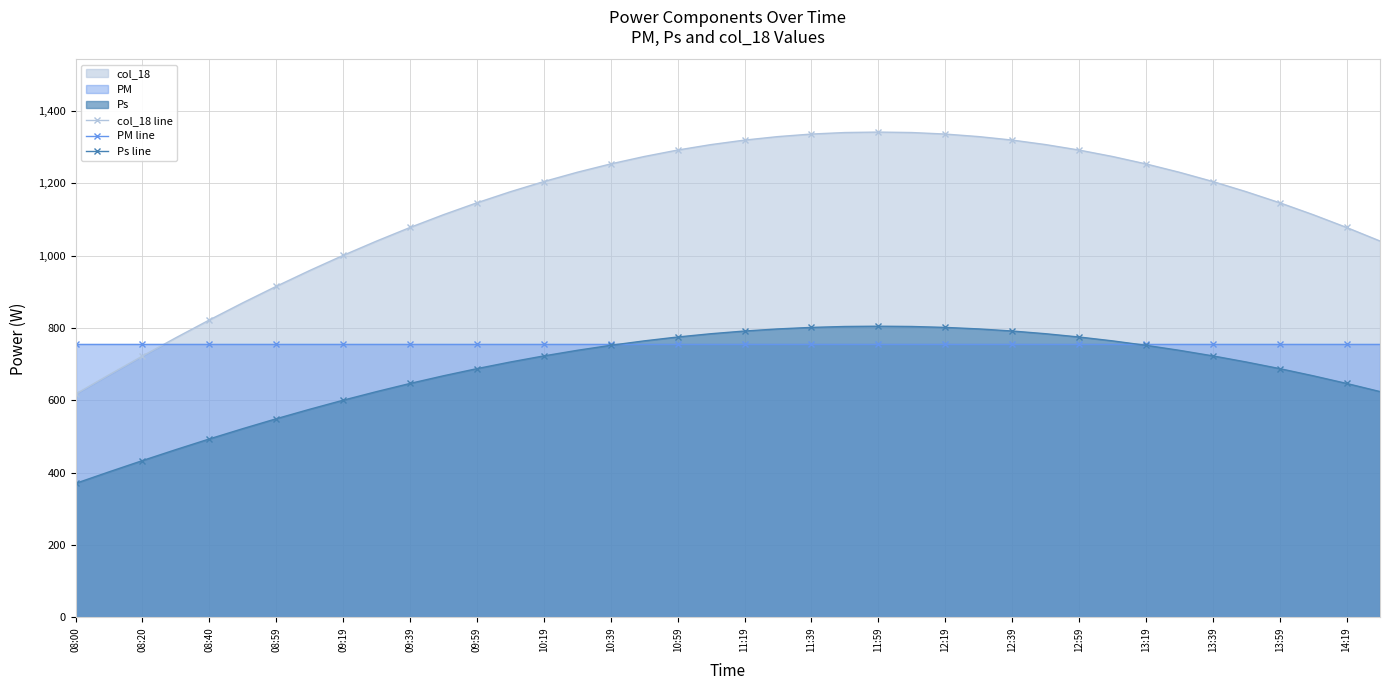

How many series are shown in this chart?

3